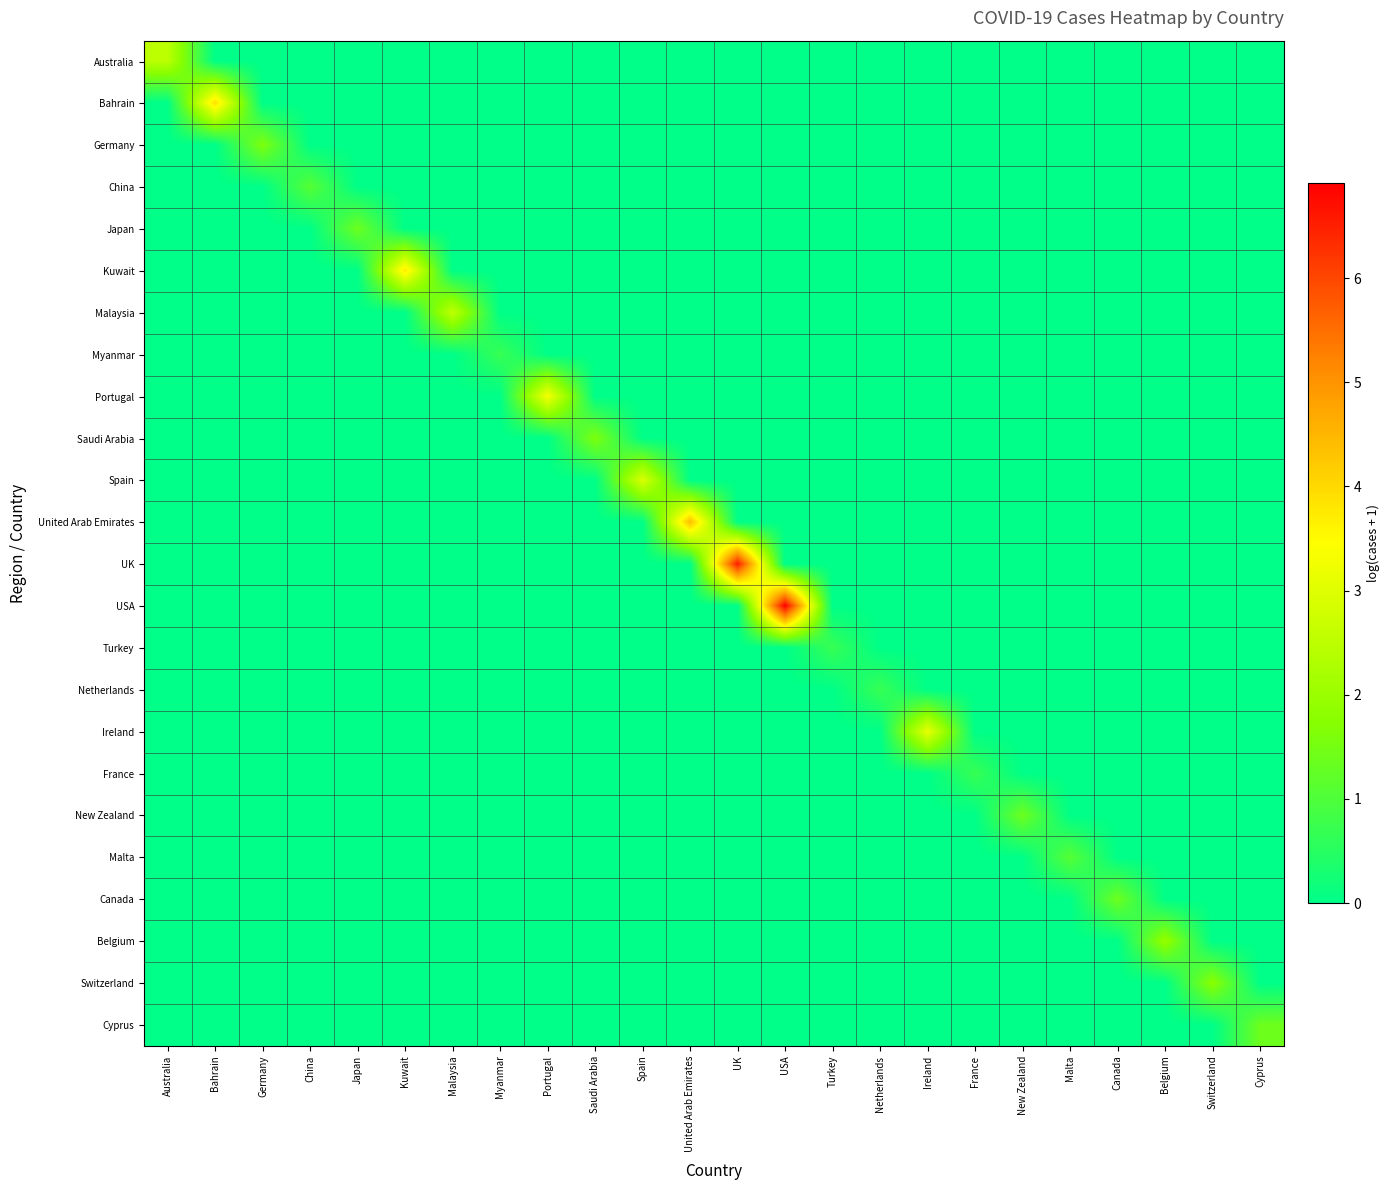

At which category is the sum across all series the highest?

USA